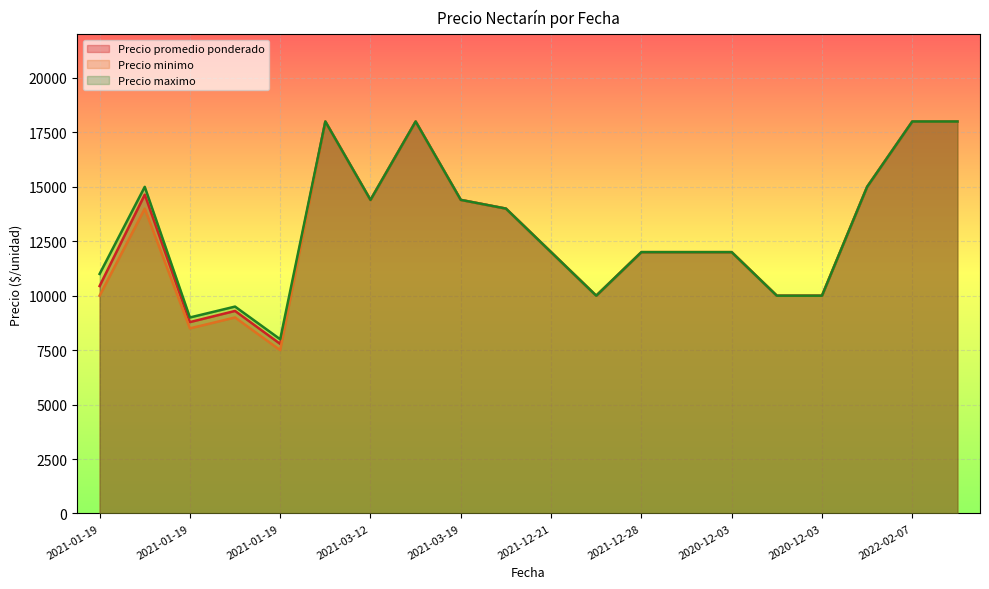

Is it true that Precio minimo equals 8500 at 2021-01-19?

True